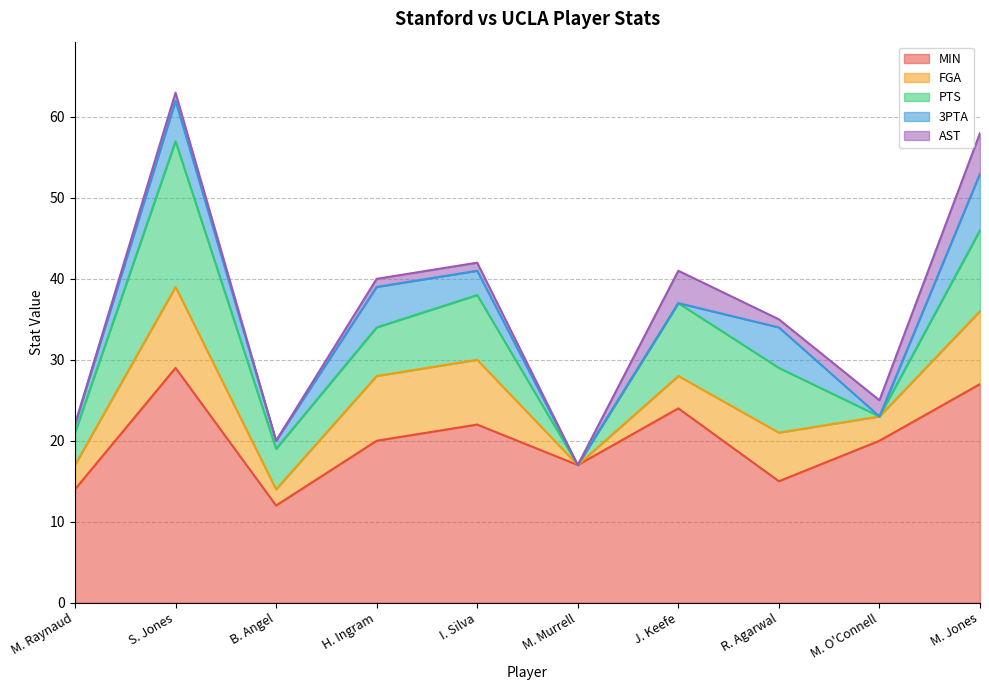

Where does the MIN series first go above 20?

S. Jones